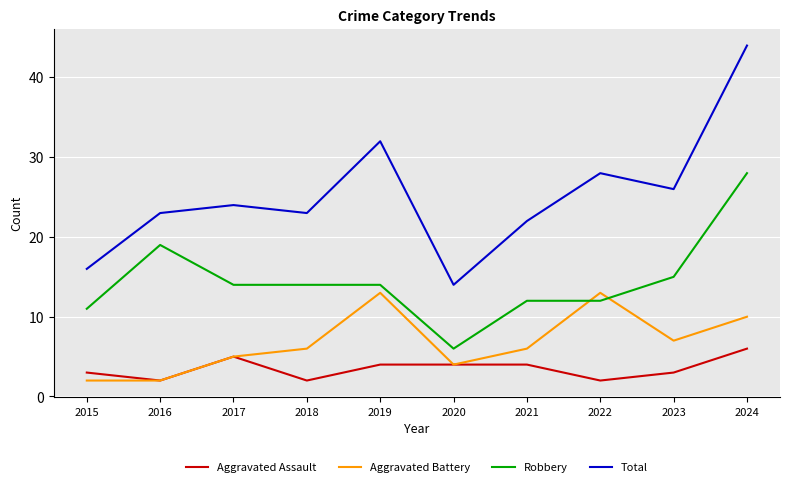

How many series are shown in this chart?

4